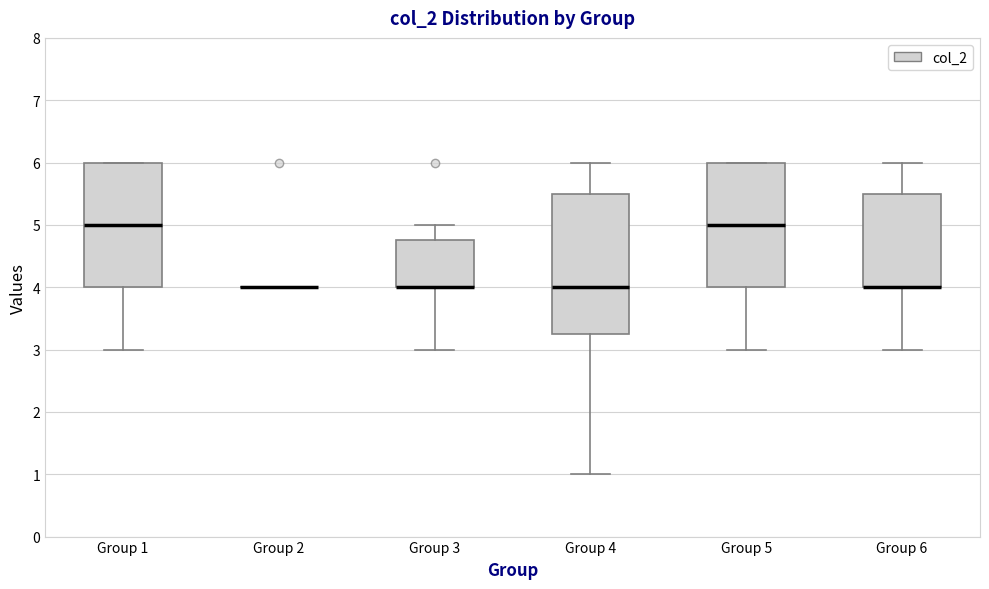

Where does the median line of the box for Group 4 sit on the y-axis? The values are not printed on the chart, so give them approximately, as read against the axis.

4.0